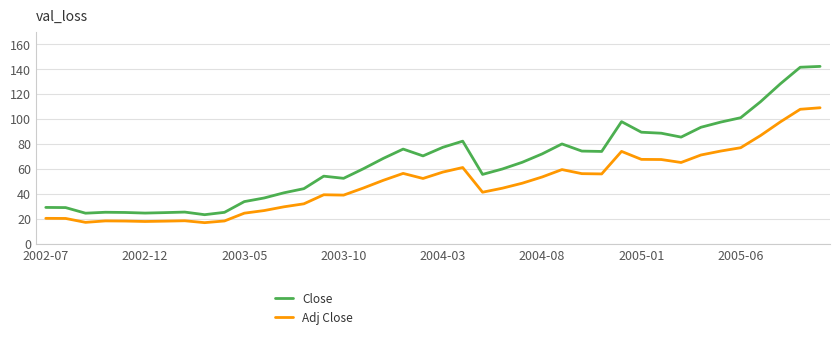

What is the difference between the maximum and minimum values in the Close series?

118.9